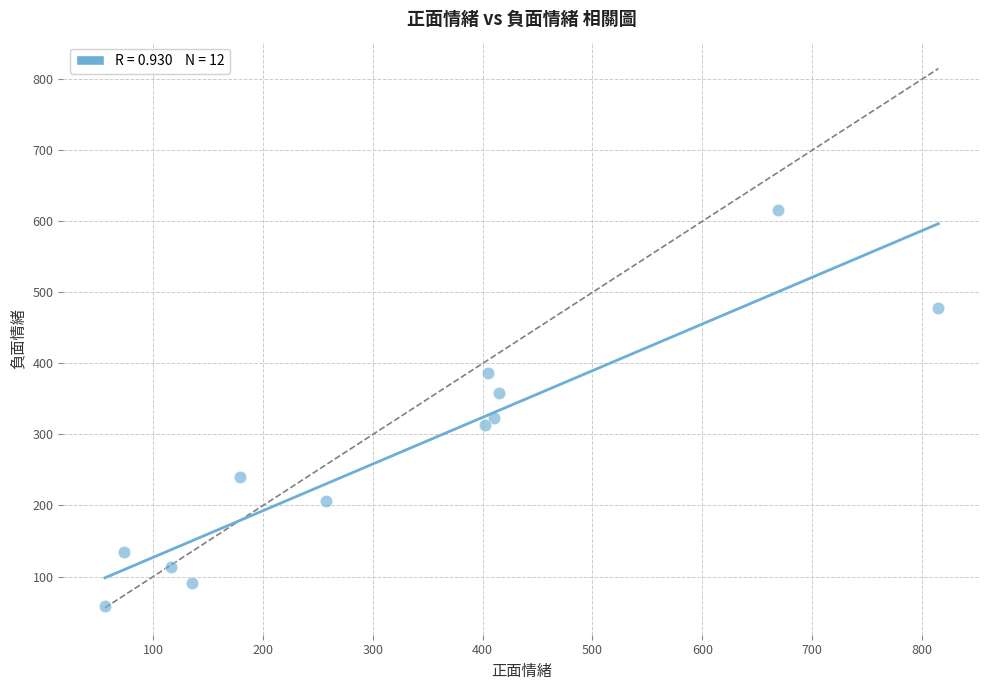

What is the range of X values (max minus min)?

759